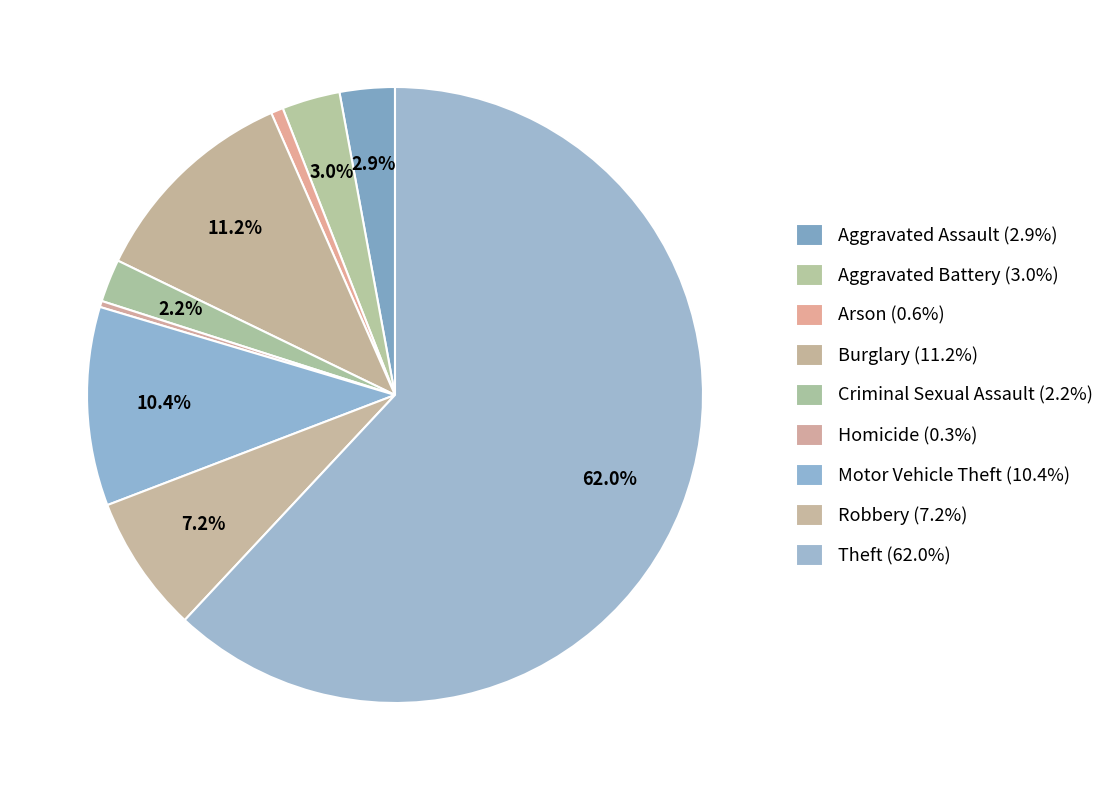

To the nearest percent, what percentage of the pie is Theft?

62%